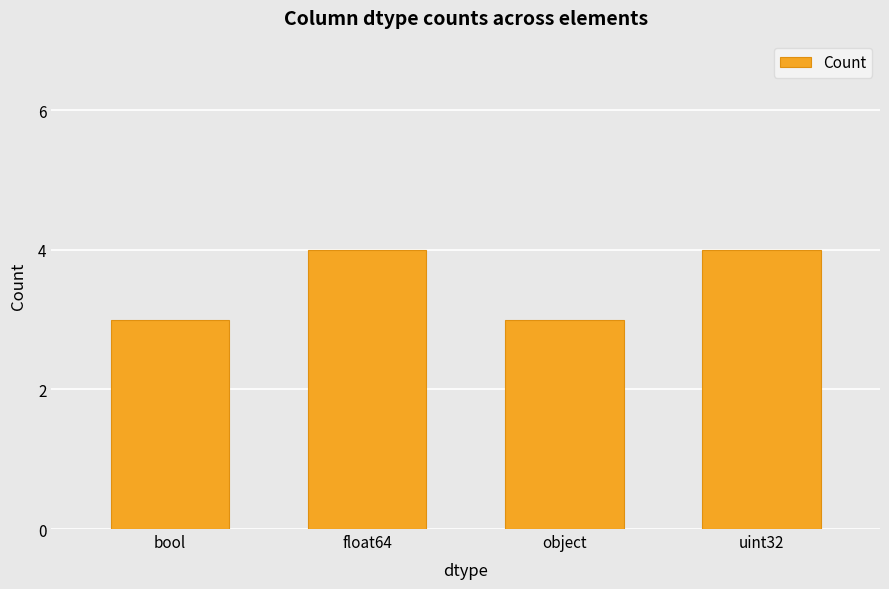

Reading left to right, list all the values displayed in this chart.

3	4	3	4